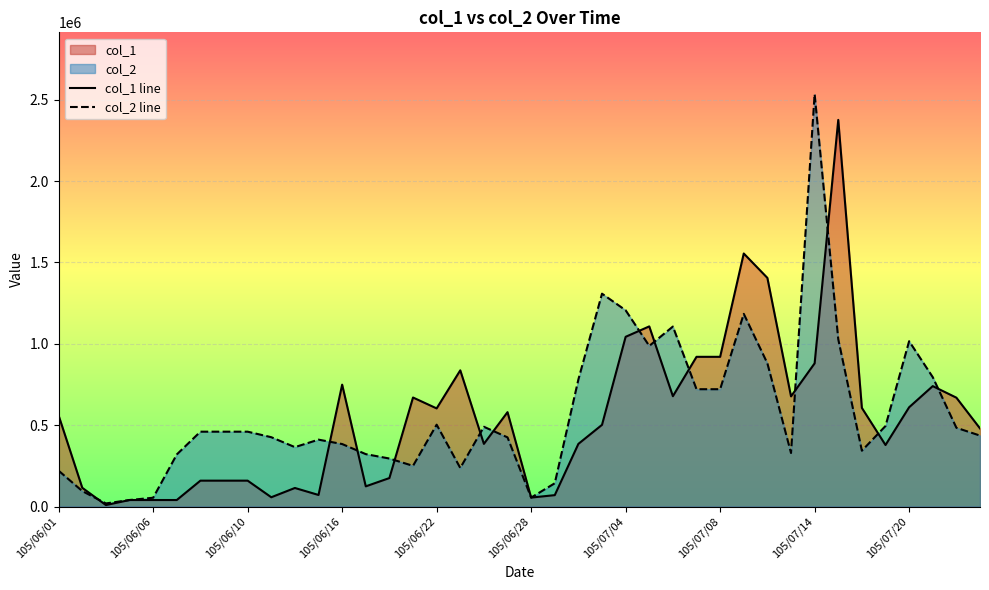

At which label is col_2 line closest to 1276500?

23